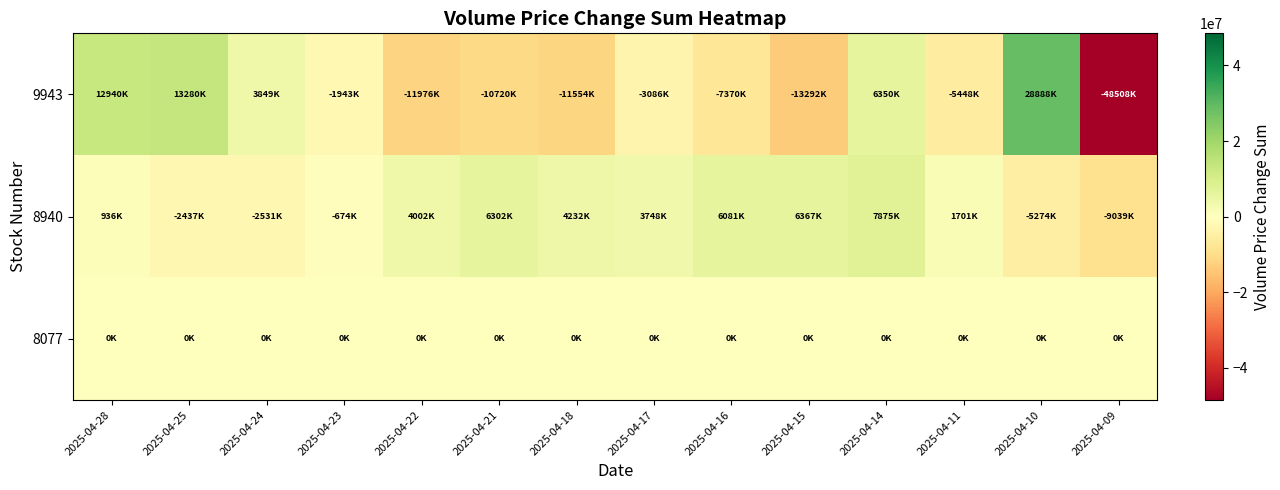

Between 2025-04-28 and 2025-04-25, which series saw the biggest shift?

8940